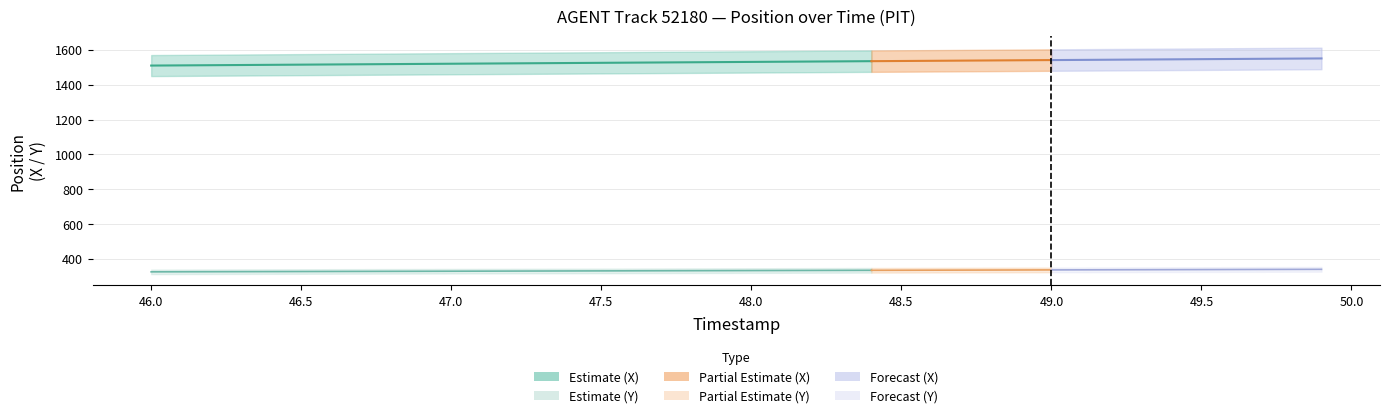

What position from the left is 48.1?

22